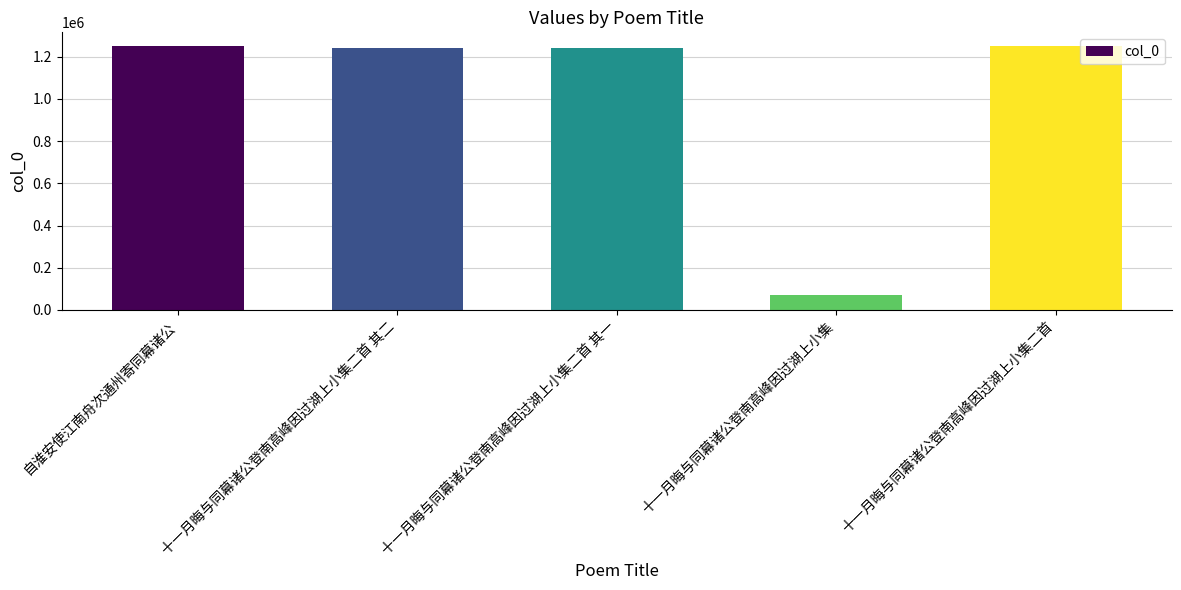

What is the sum of the values at 自淮安使江南舟次通州寄同幕诸公 and 十一月晦与同幕诸公登南高峰因过湖上小集二首 其二?

2487612